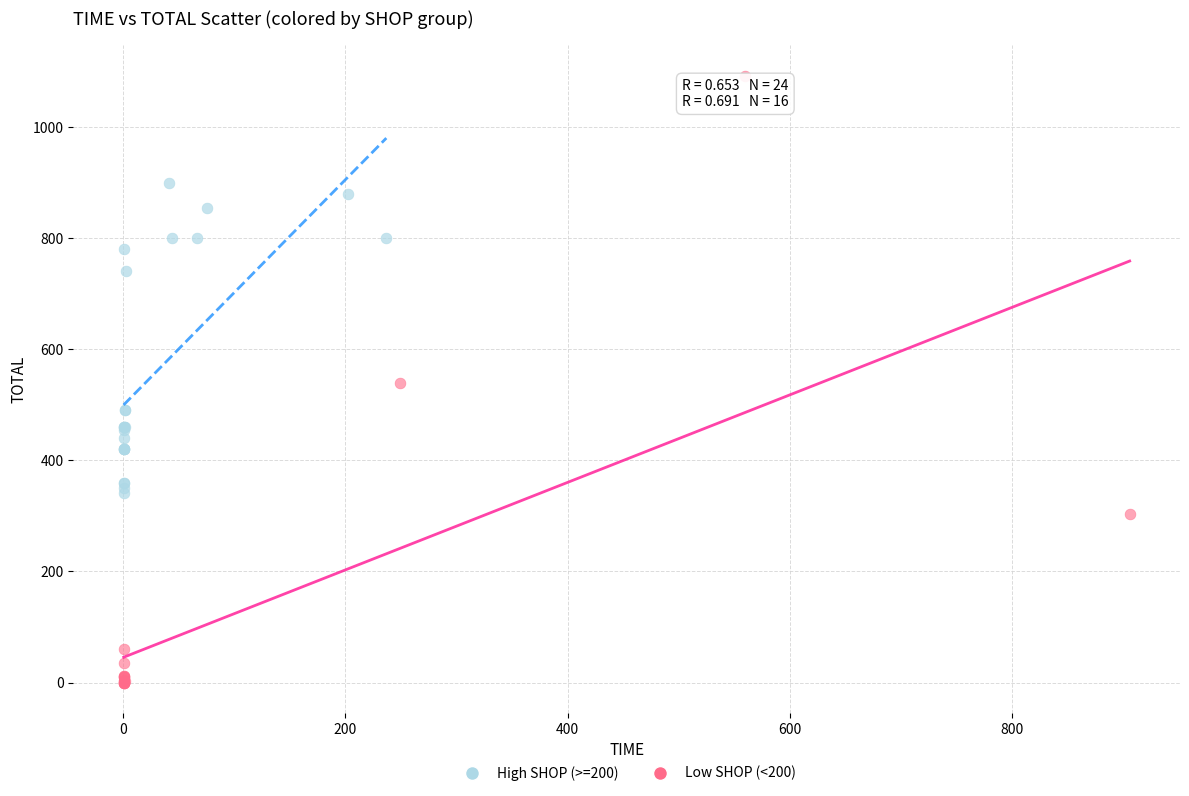

Which series reaches the maximum Y coordinate?

Low SHOP (<200)